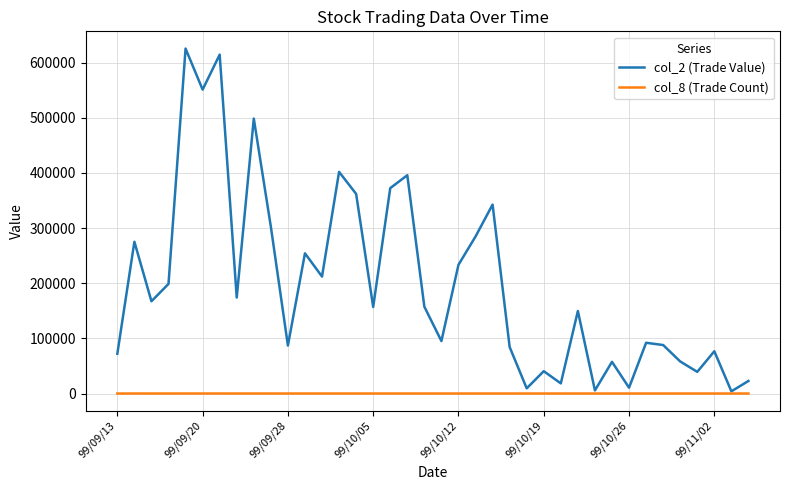

Which series has the widest spread of values?

col_2 (Trade Value)